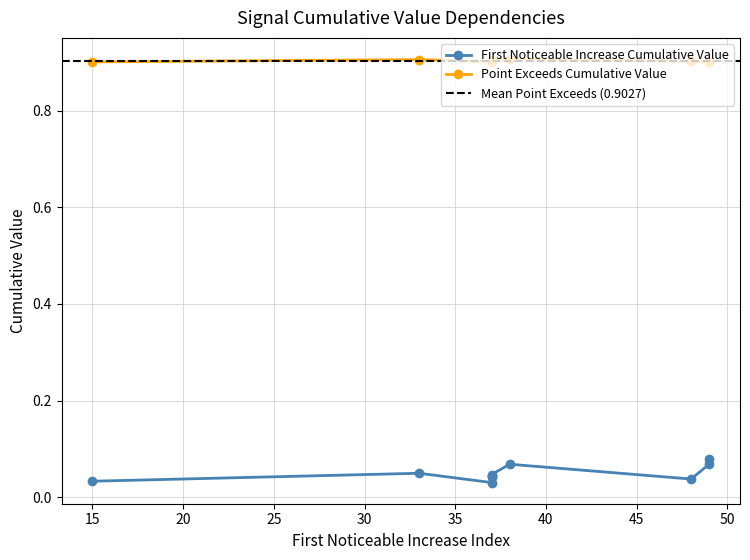

What is the total value across all series at 48?

0.9